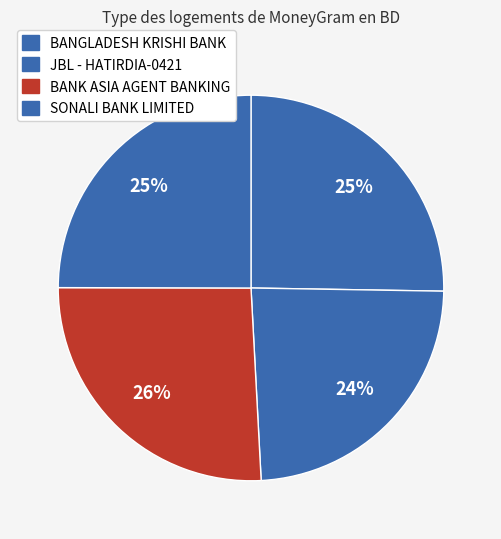

Count the number of slices in the pie.

4